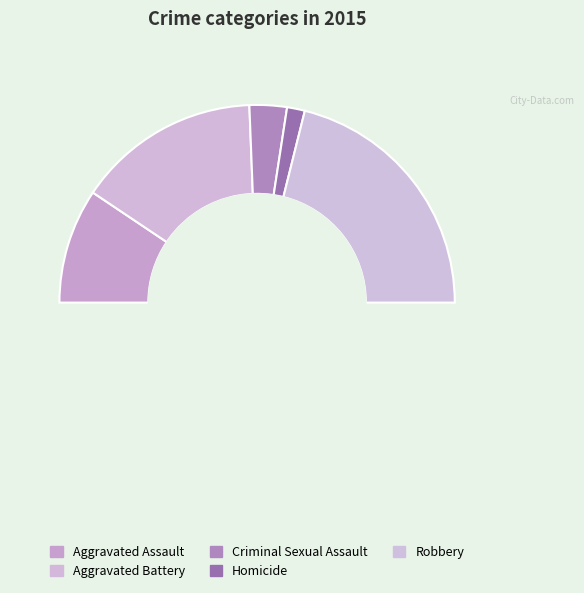

Rank the categories by value from highest to lowest.

Robbery, Aggravated Battery, Aggravated Assault, Criminal Sexual Assault, Homicide